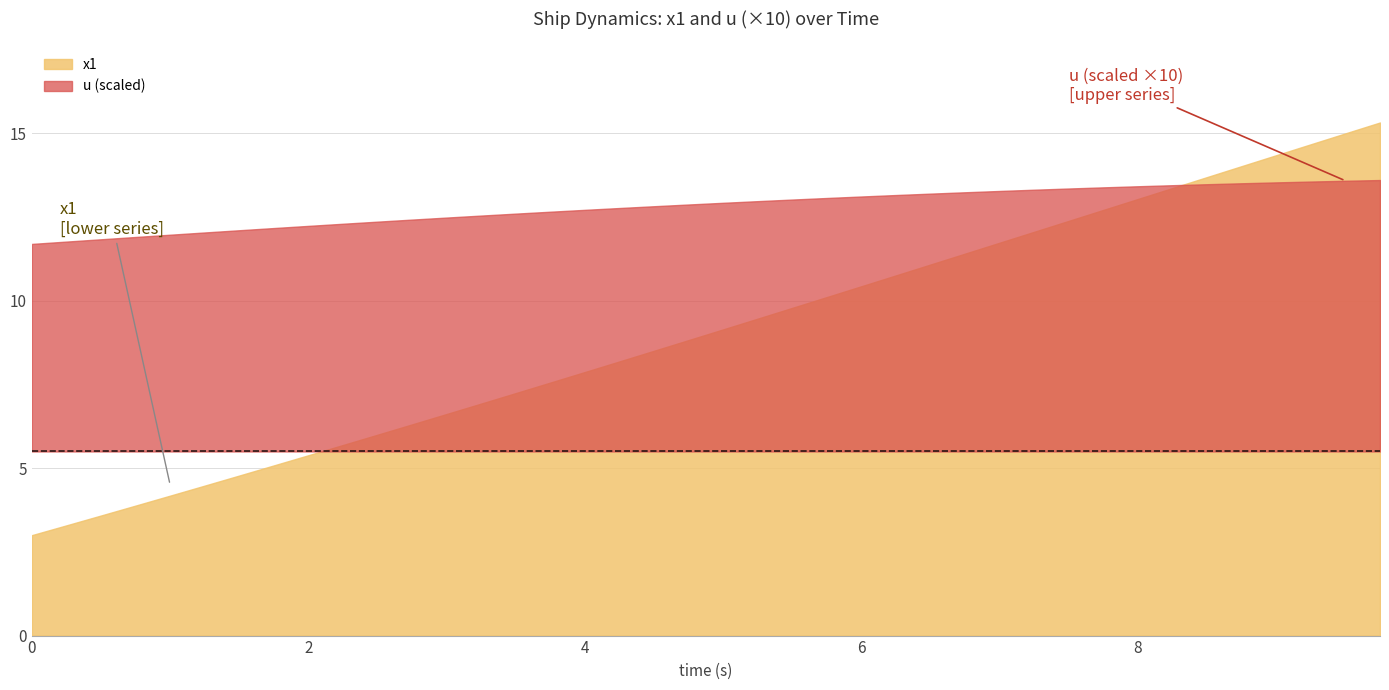

True or false: u has a value of 1.4 at 37.

True